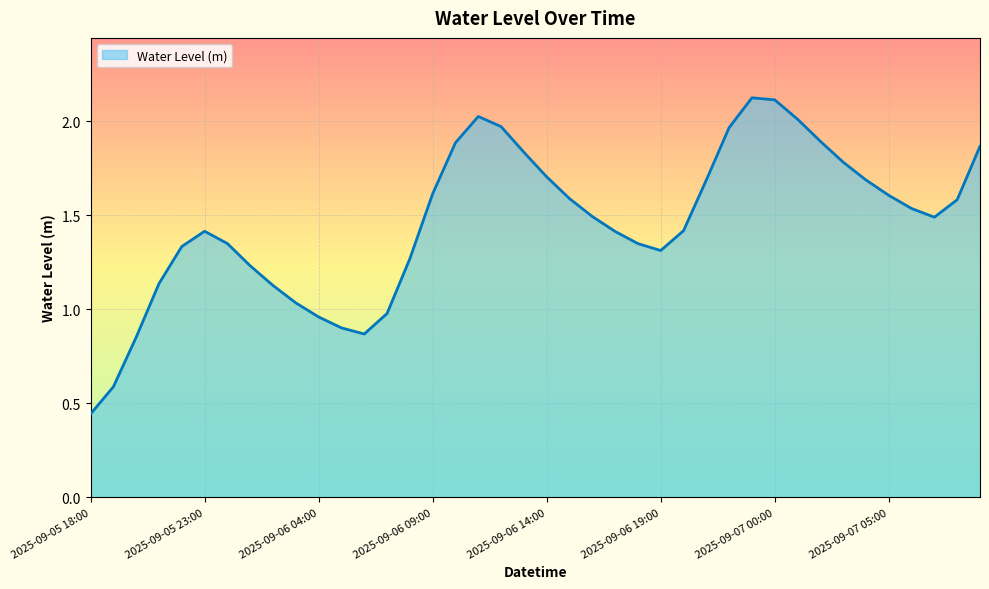

How many points are lower than both their immediate neighbors (excluding endpoints)?

3